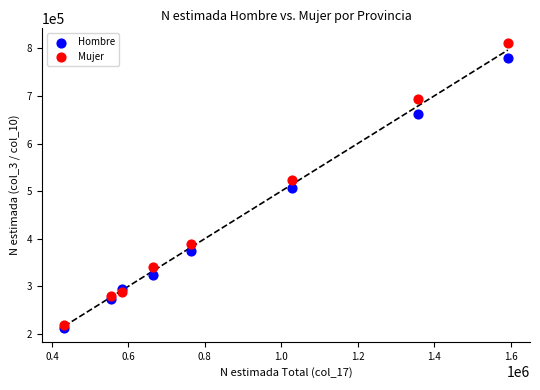

Which series has the largest Y range (max minus min)?

Mujer